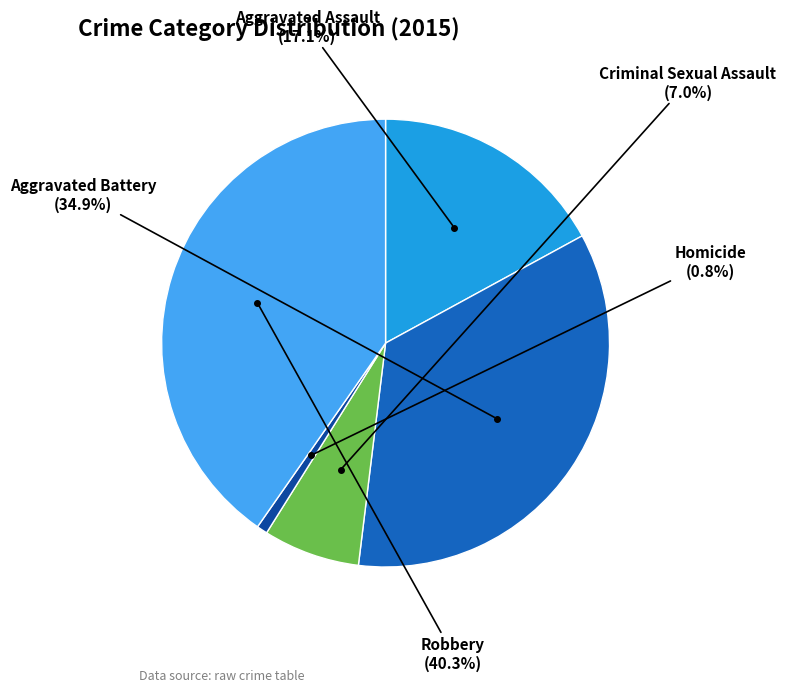

Does any single category account for the majority?

No